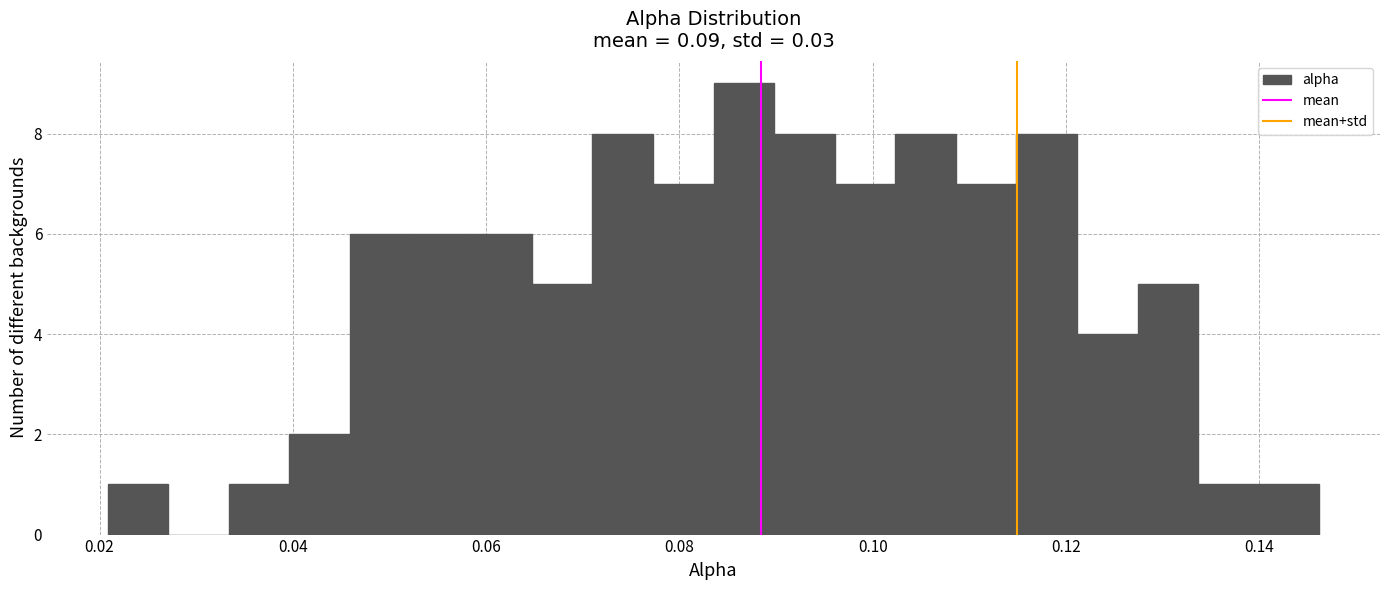

Read against the x-axis, roughly where is the centre of the tallest bar?

0.086